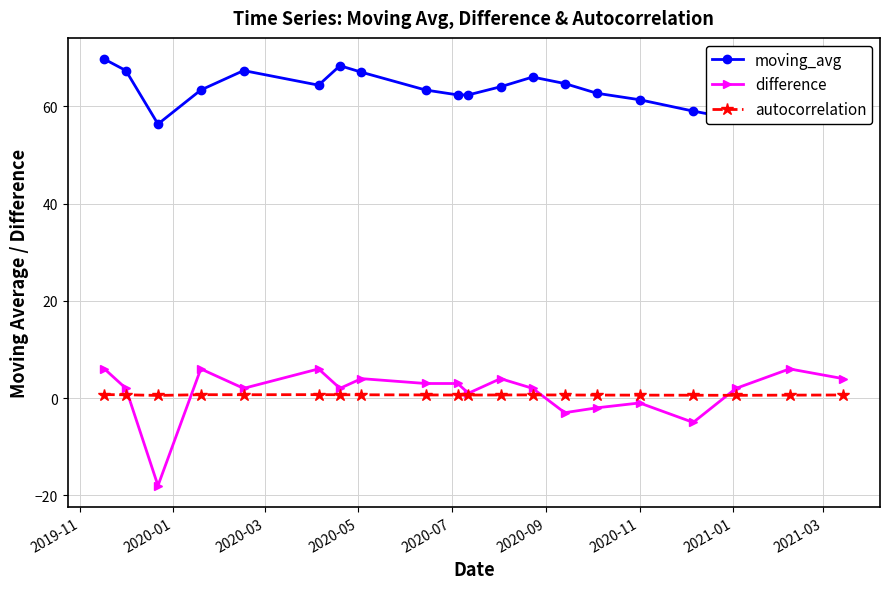

Rank the series by their maximum value, from lowest to highest.

autocorrelation, difference, moving_avg